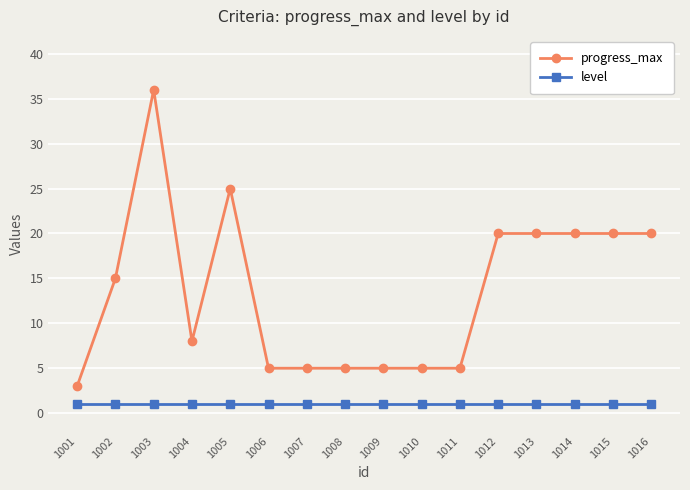

What is the value of the level point at the 8th from the left?

1